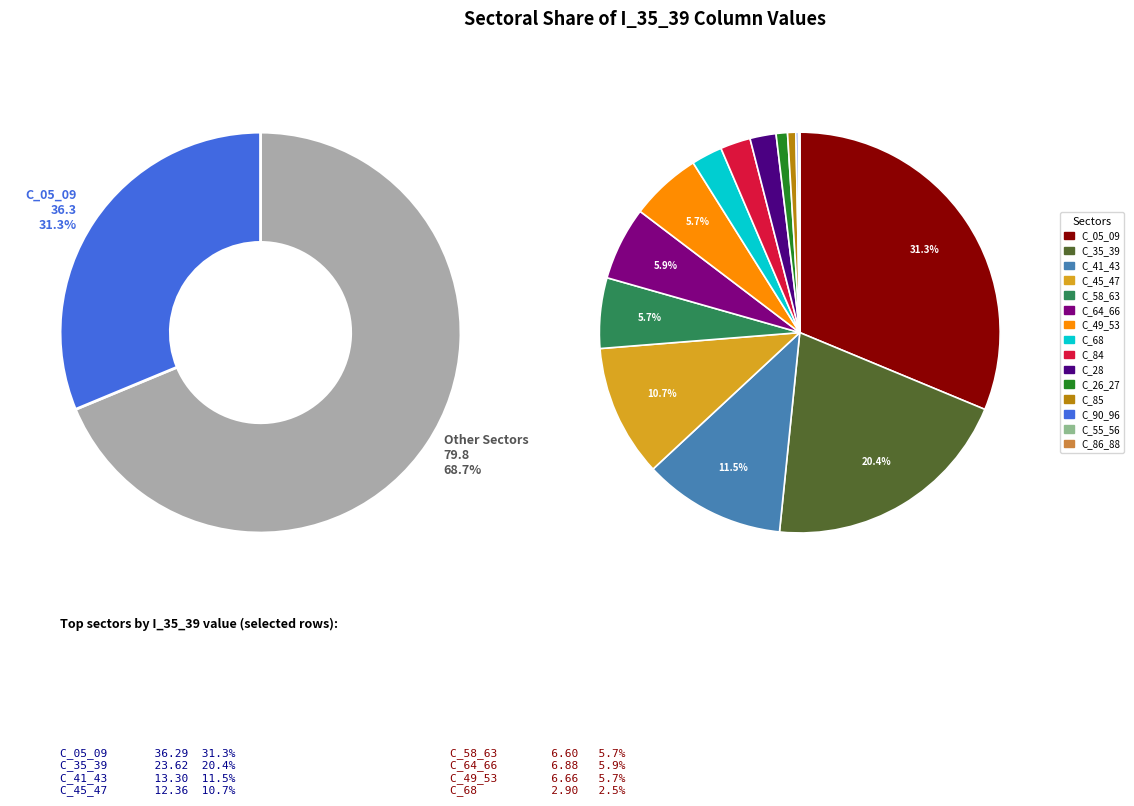

To the nearest percent, what percentage of the pie is C_84?

2%